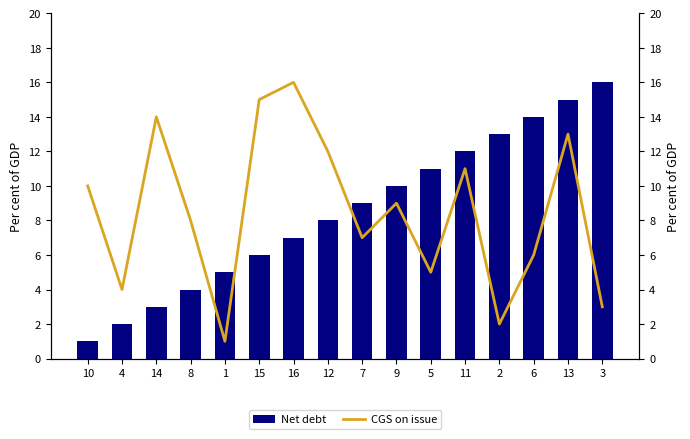

Which series changed the most between 4 and 1?

Net debt